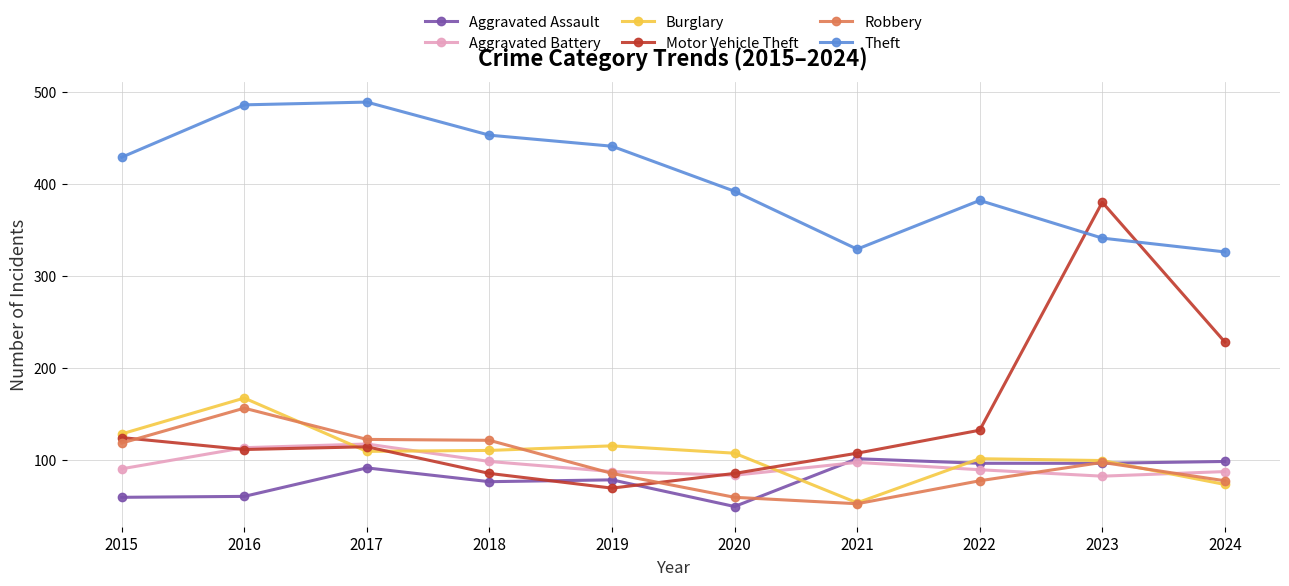

Where is the first local maximum for Burglary?

2016